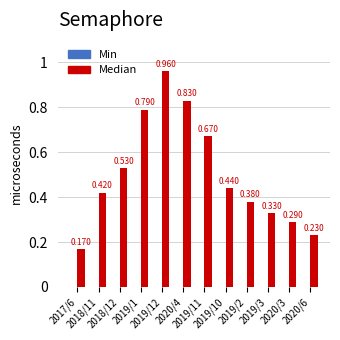

How many bars are there in total?

12